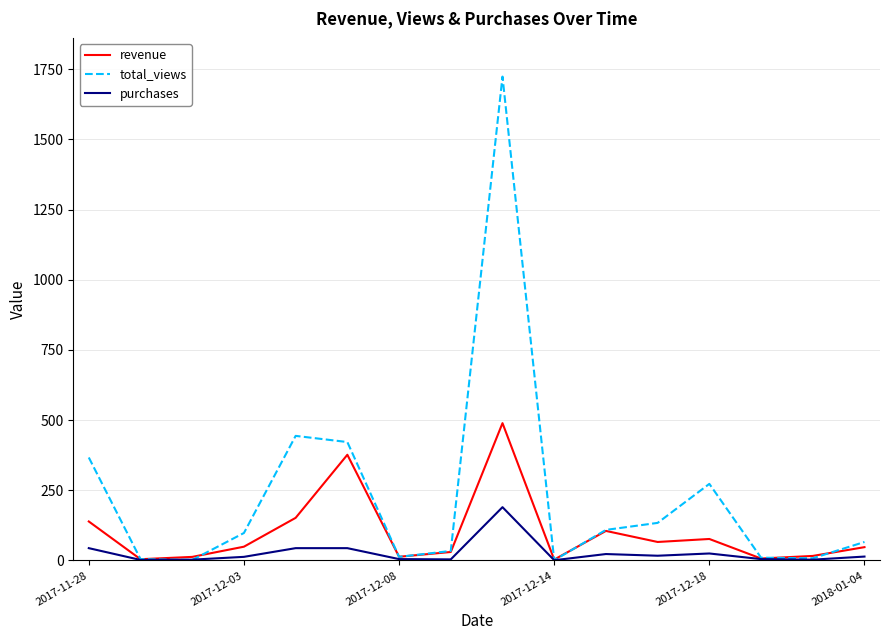

True or false: total_views has more than 2 points higher than both neighbors.

True